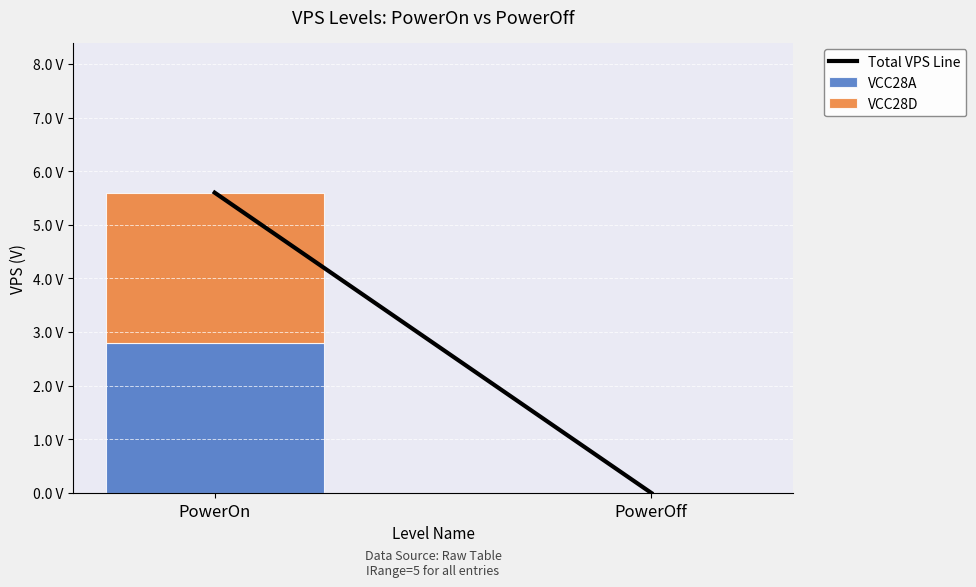

Are the bars horizontal?

No